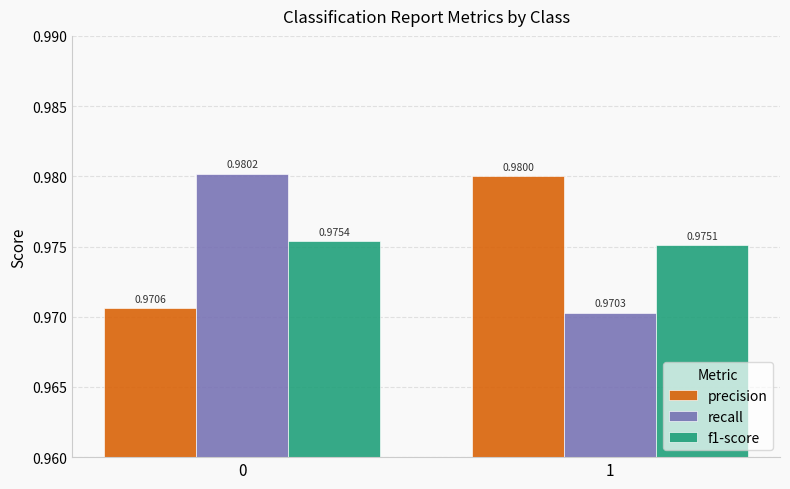

At which label does recall reach its minimum?

1